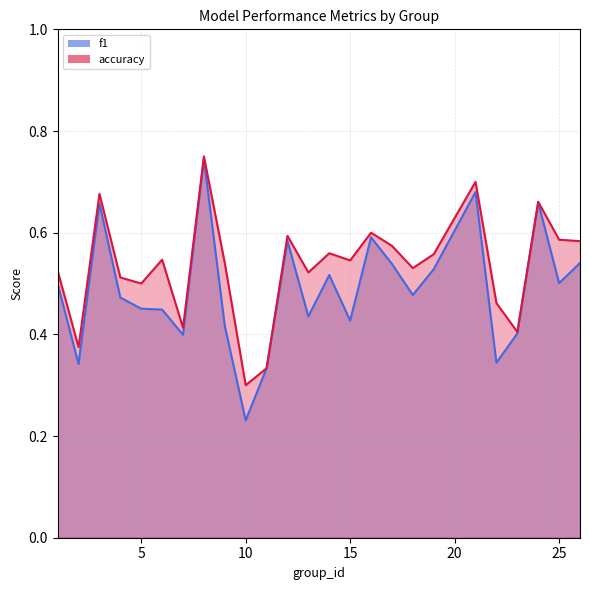

Which series has the largest total across all categories?

accuracy